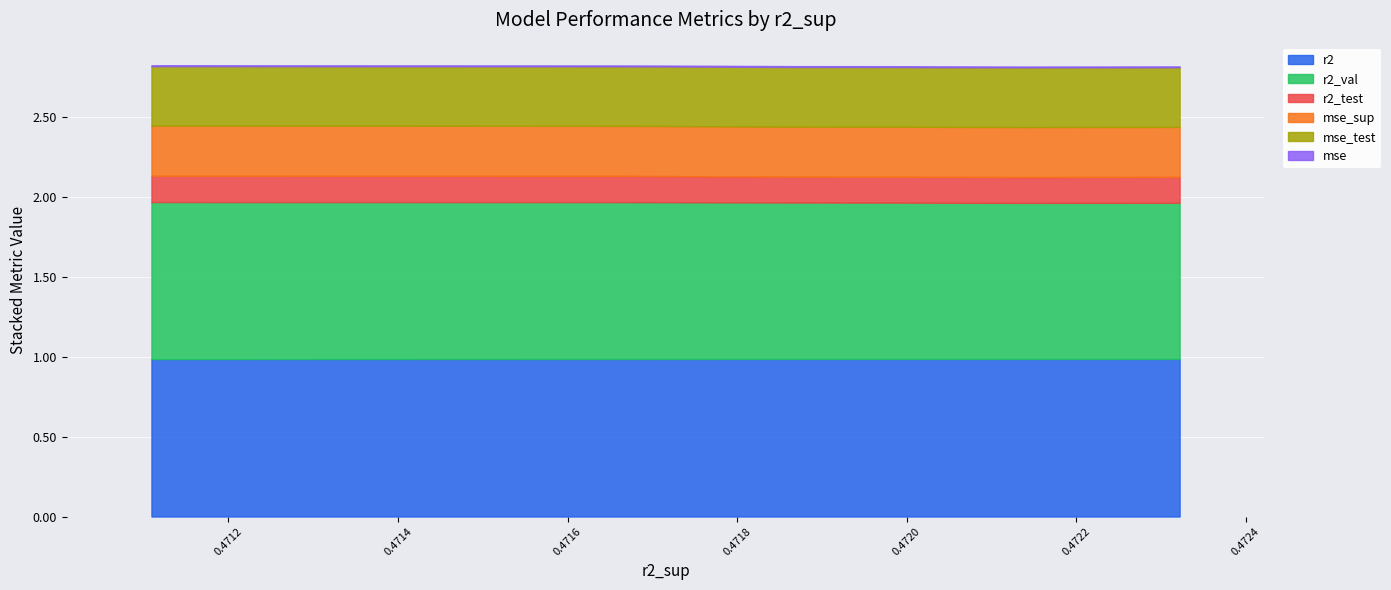

What is the lowest value of the r2 series?

1.0